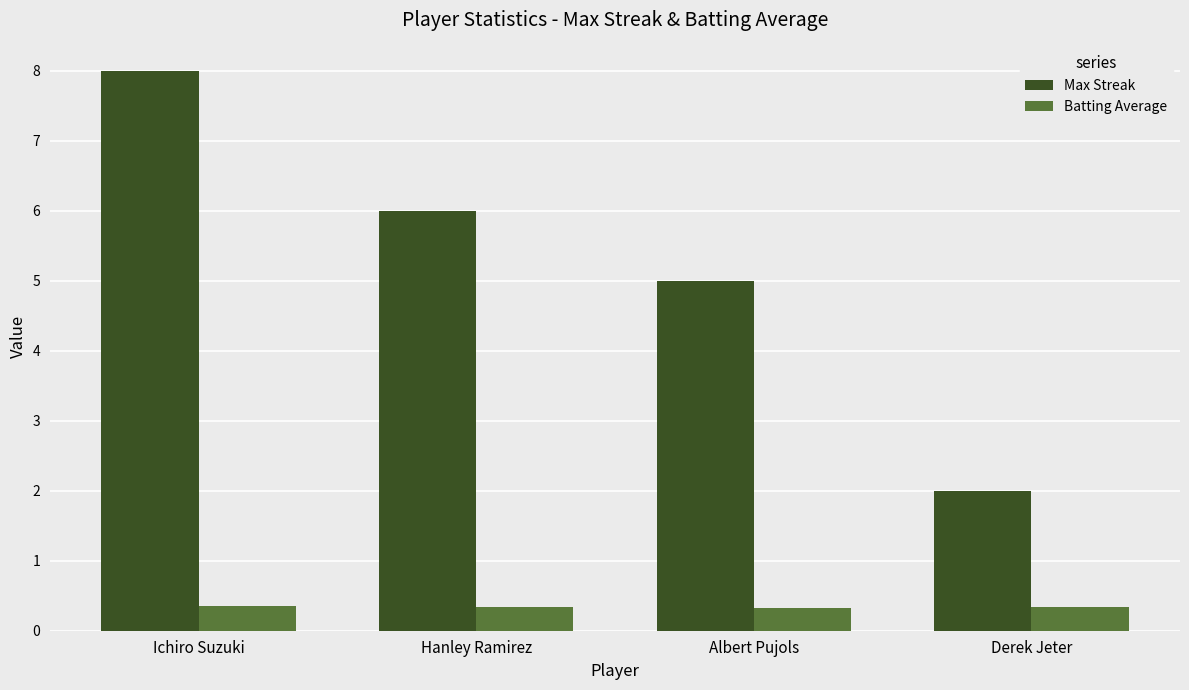

What is the lowest value of the Batting Average series?

0.3